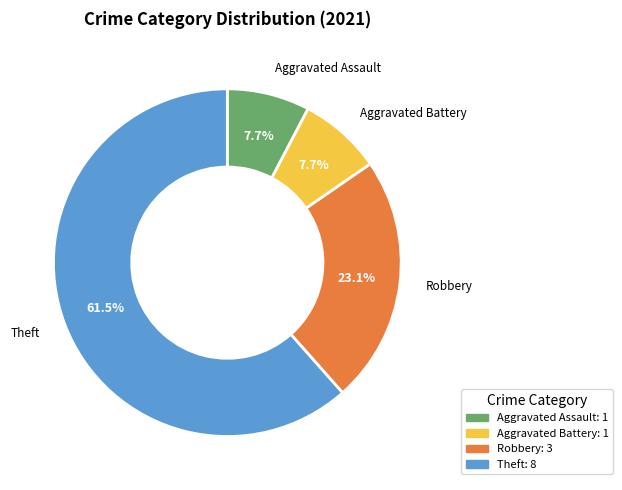

Do Aggravated Battery and Robbery together represent more than half of the pie?

No